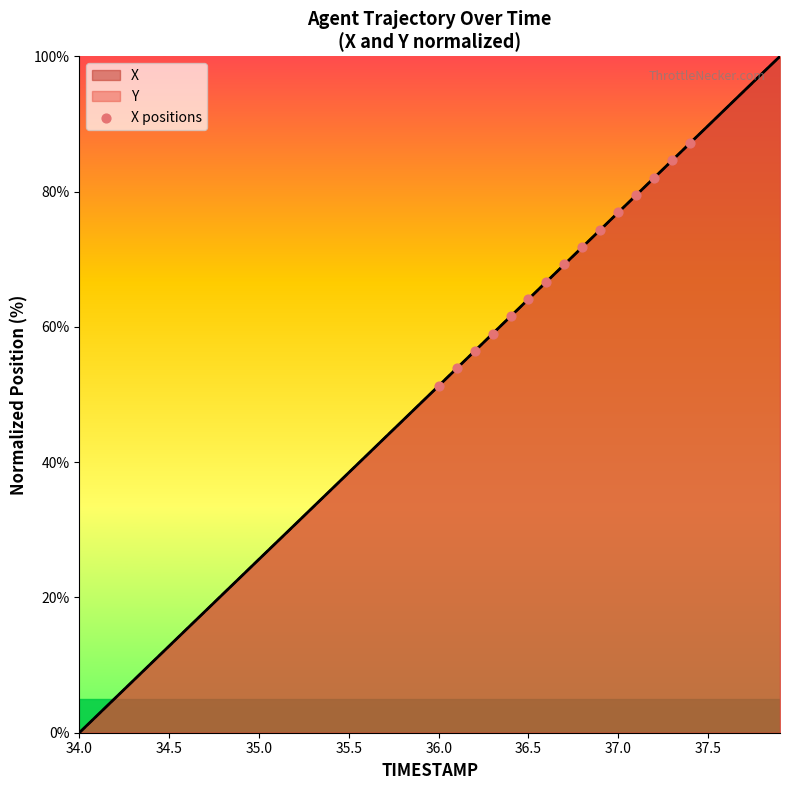

What is the total value across all series at 37.5?

179.5